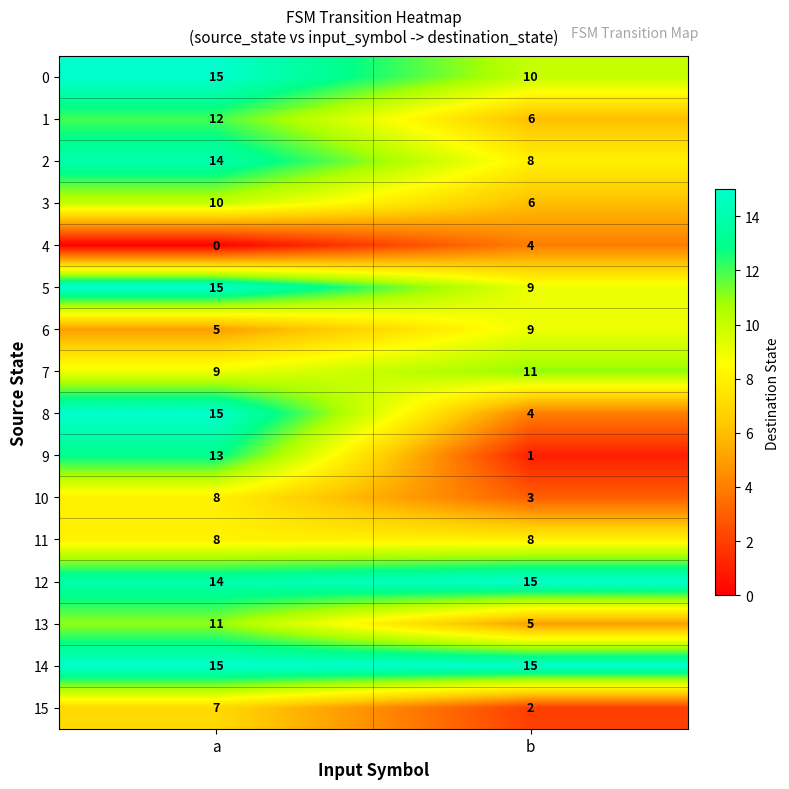

The 11 series shows 8 at b. True or false?

True